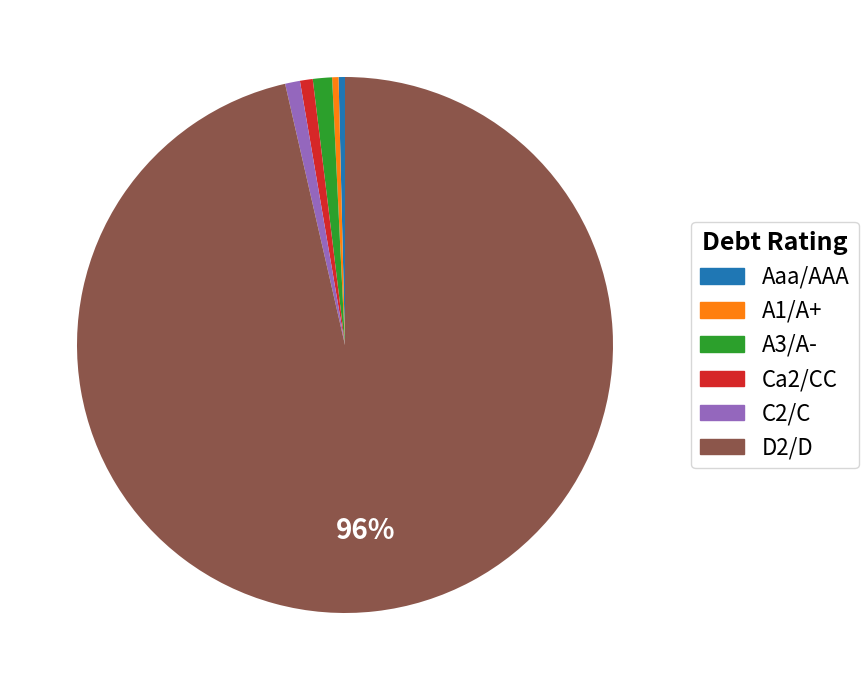

To the nearest percent, what percentage of the pie is A1/A+?

0%